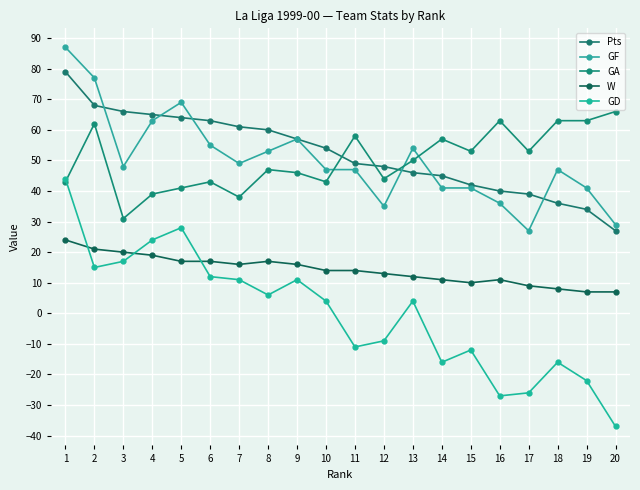

True or false: GA and W cross at least once.

False